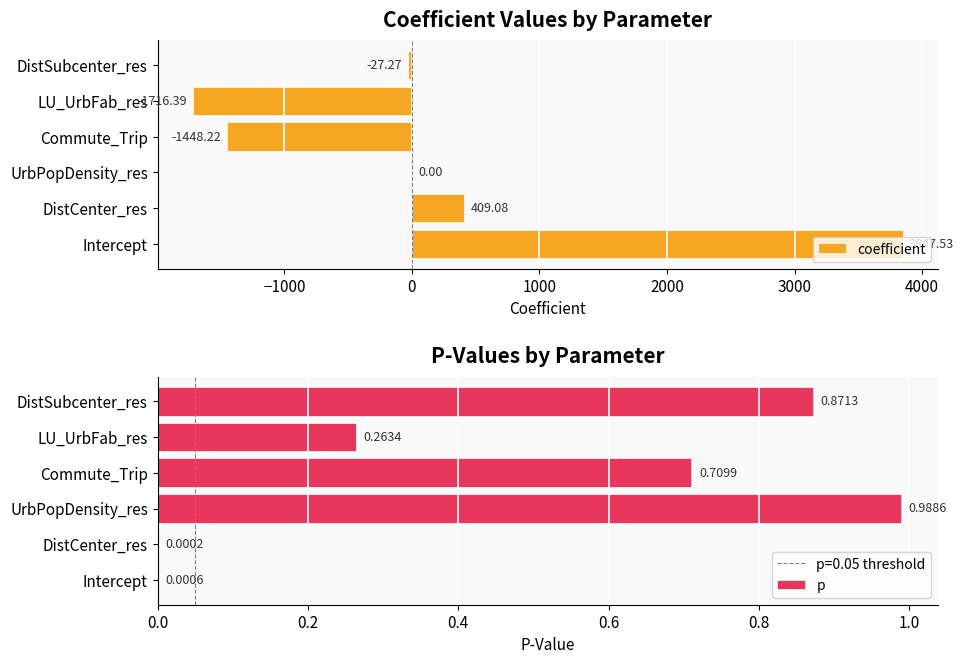

What is the sum of all coefficient values?

1064.7